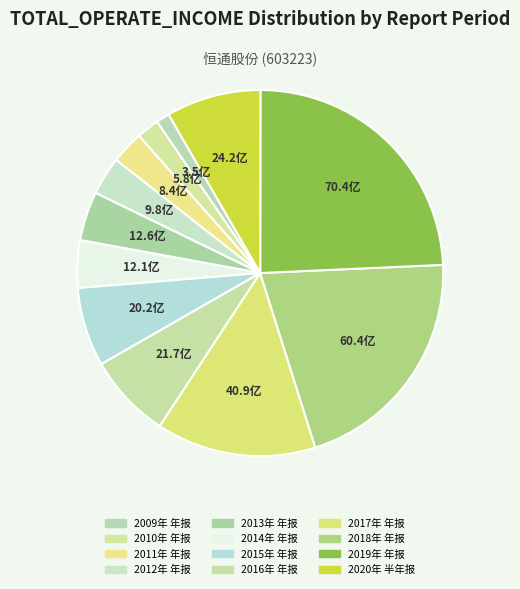

What is the total percentage of 2017年 年报 and 2015年 年报?

21.1%